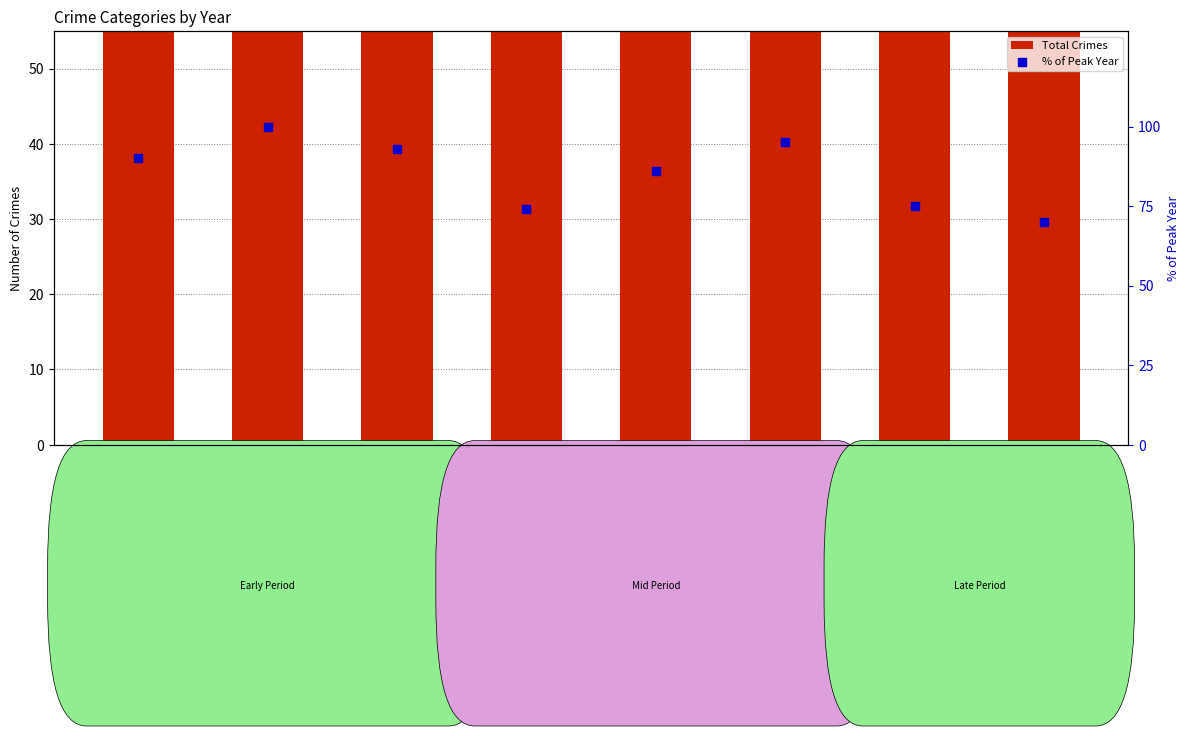

At which category is the sum across all series the highest?

2016